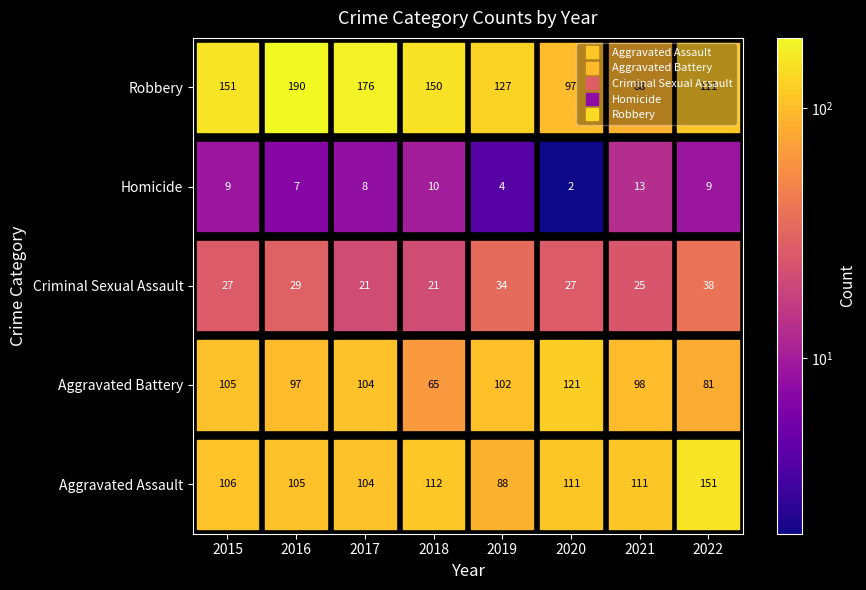

What is the total value across all series at 2019?

355